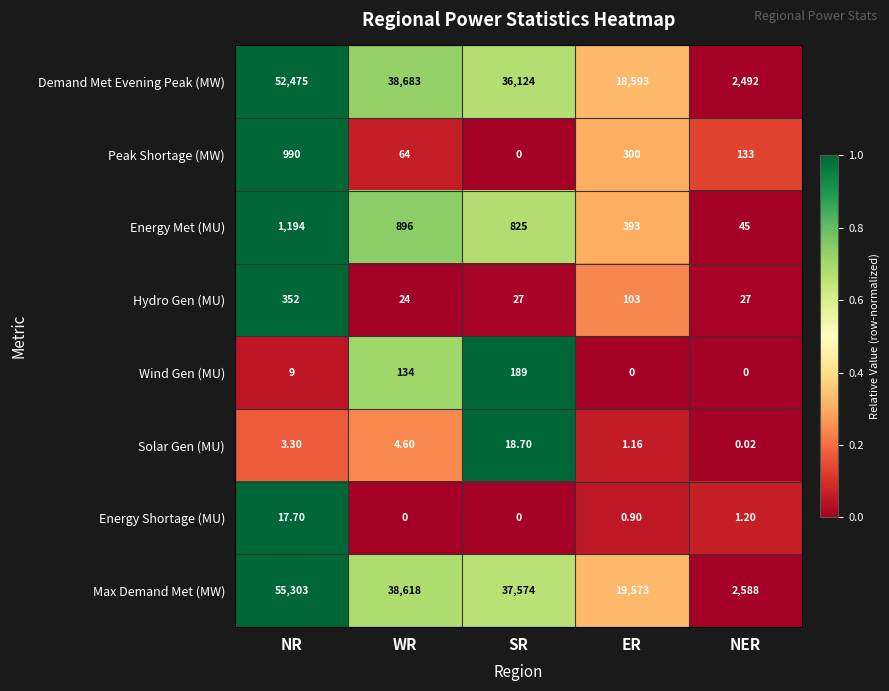

At which category does the chart reach its peak across all series?

NR